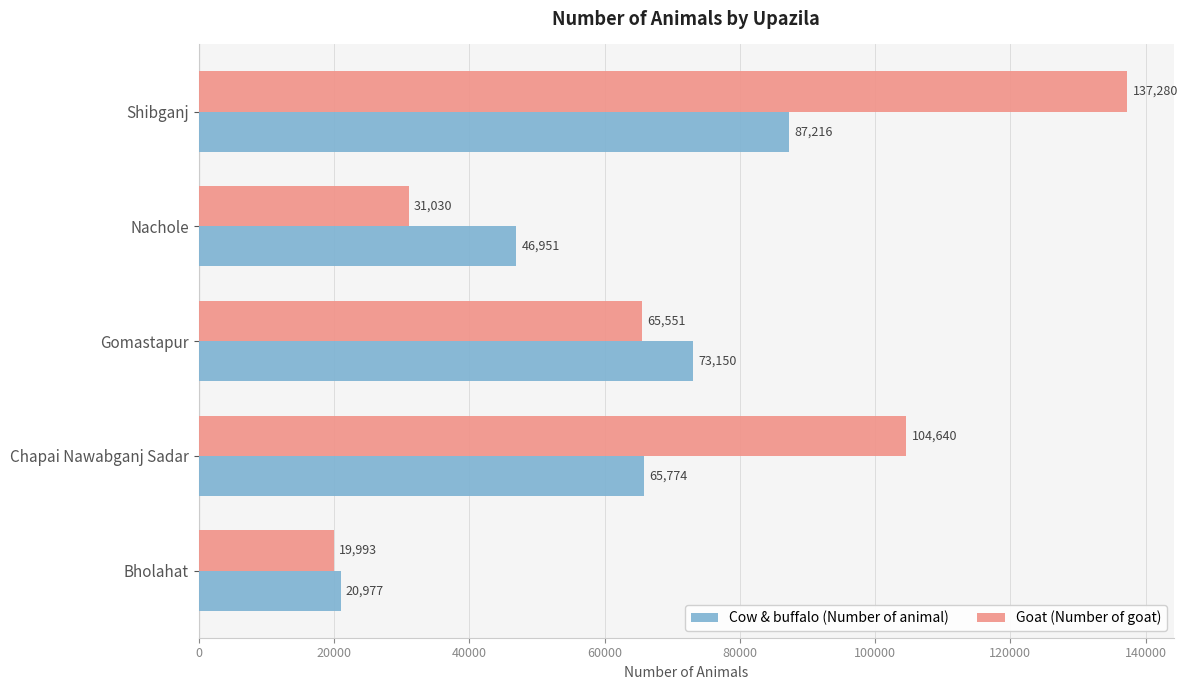

True or false: Goat (Number of goat) has a value of 4269 at Bholahat.

False